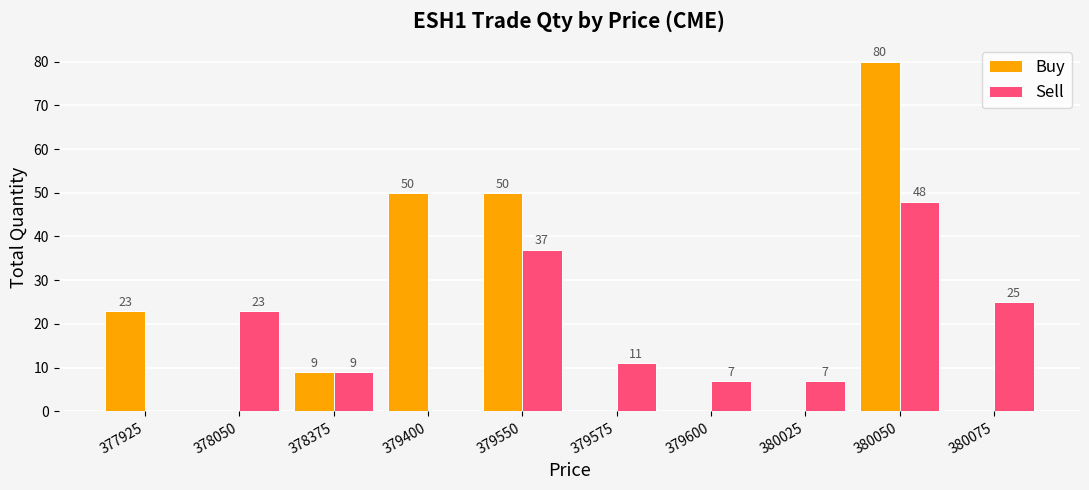

At which category is the sum across all series the highest?

380050